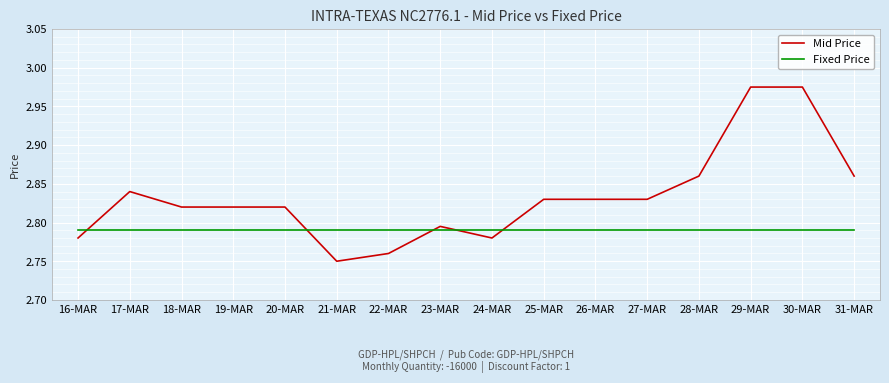

The Fixed Price series shows 4.5 at 25-MAR. True or false?

False